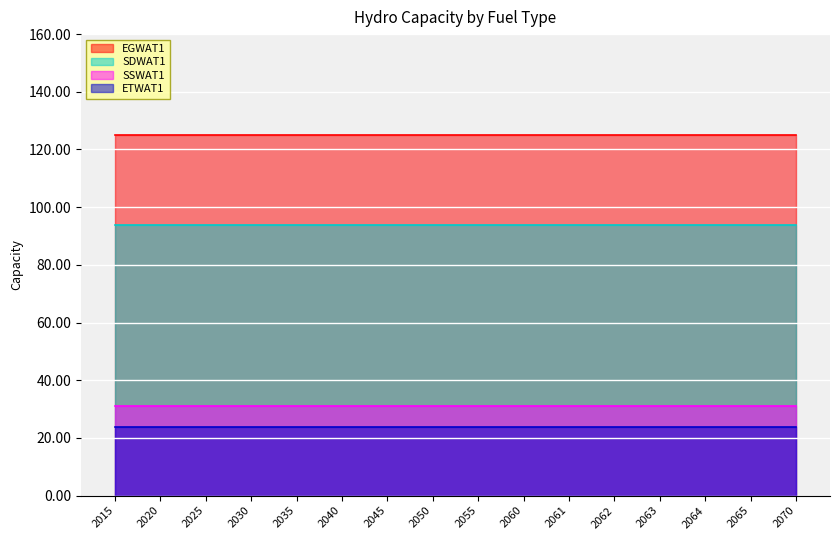

True or false: SDWAT1 and EGWAT1 cross at least once.

False